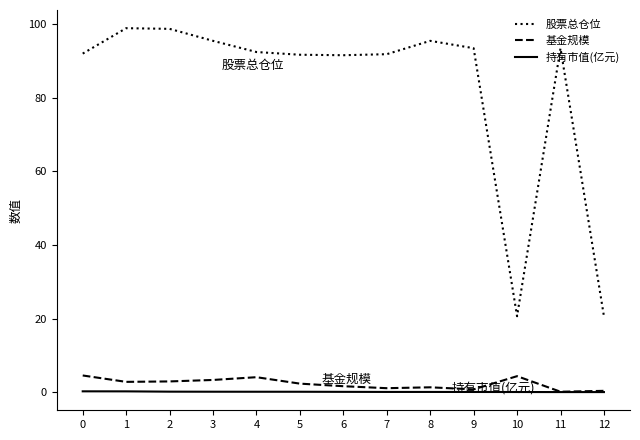

The 股票总仓位 series shows 20.6 at 12. True or false?

True